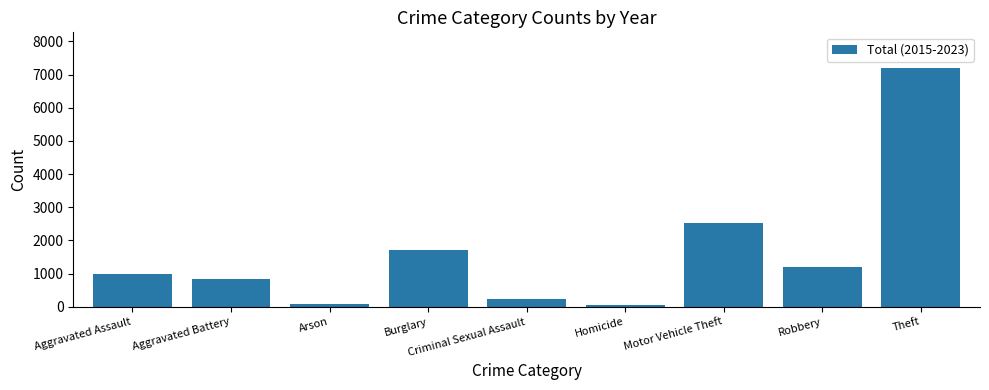

What is the approximate value at Homicide, to the nearest 10?

70